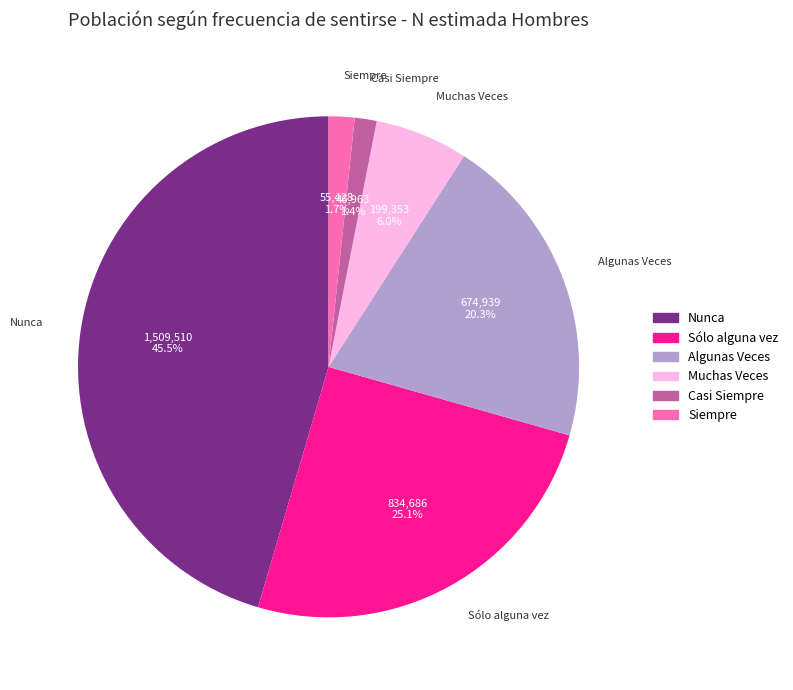

How many segments does this pie chart have?

6